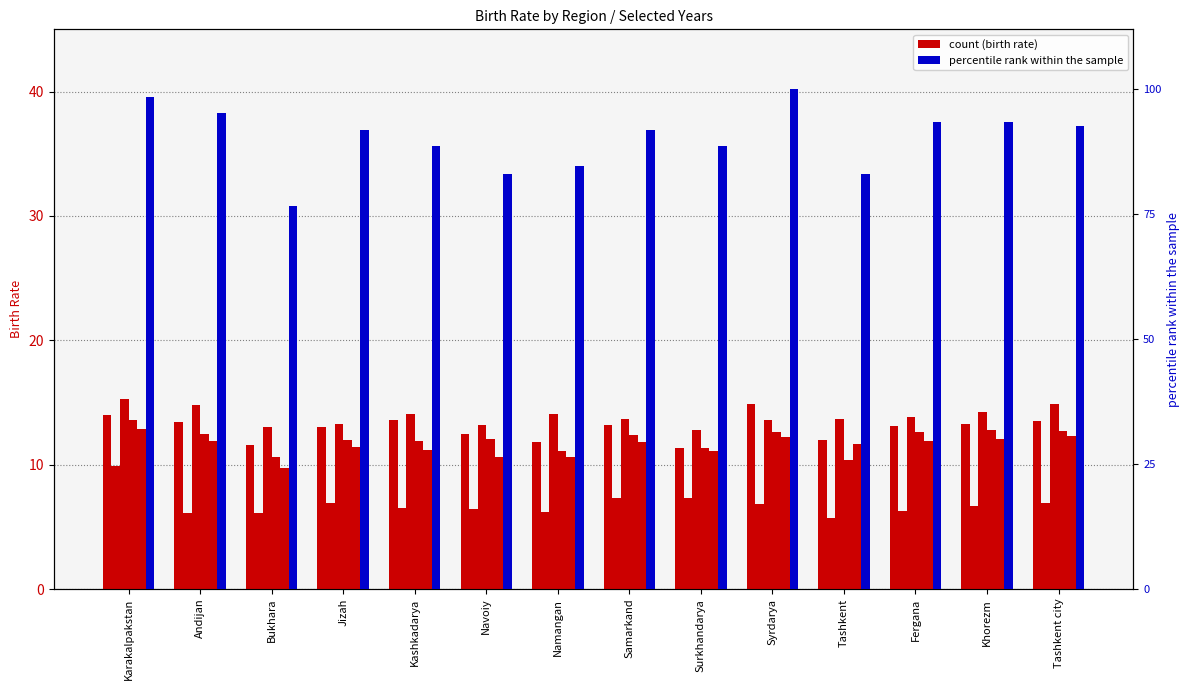

What is the difference between the 2010 values at Karakalpakstan and Samarkand?

2.6